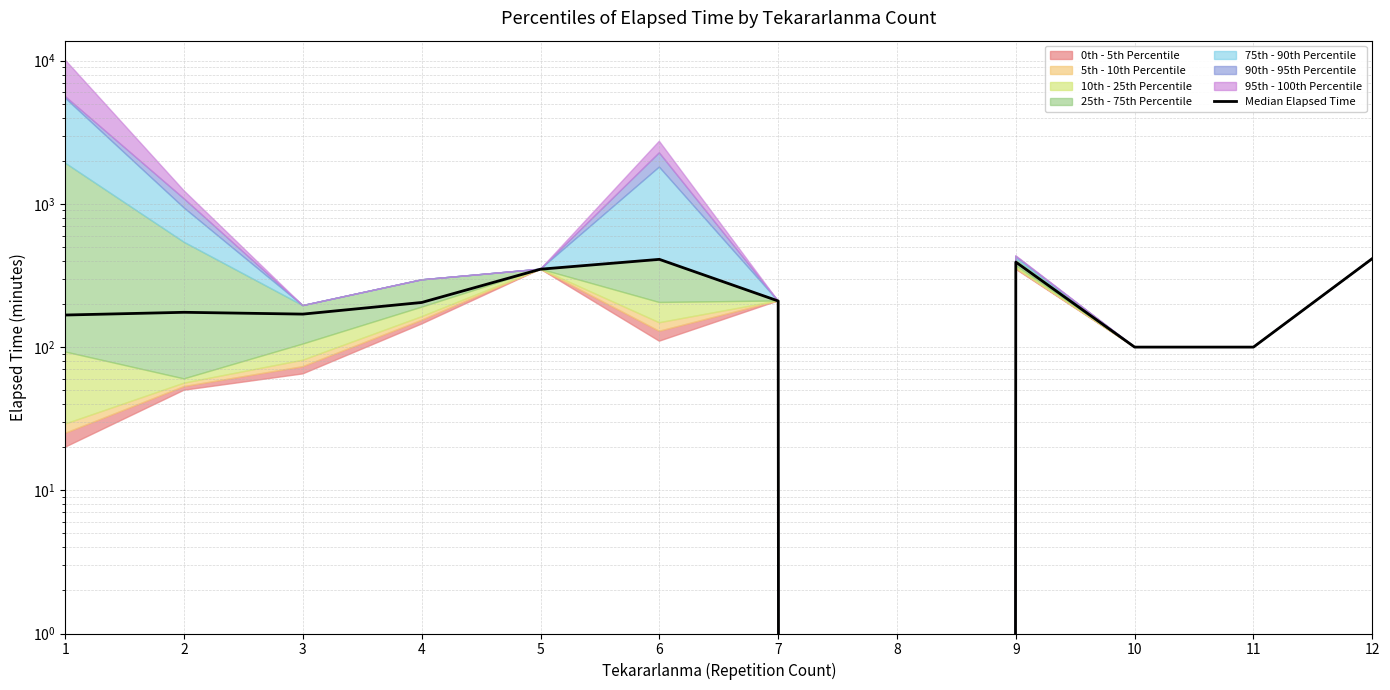

What is the greatest value displayed?

415.0